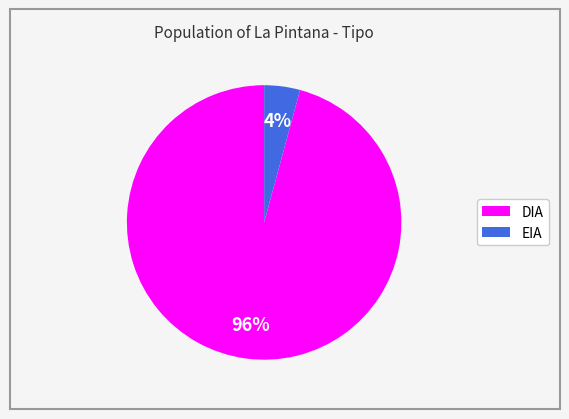

Rank the categories by value from lowest to highest.

EIA, DIA